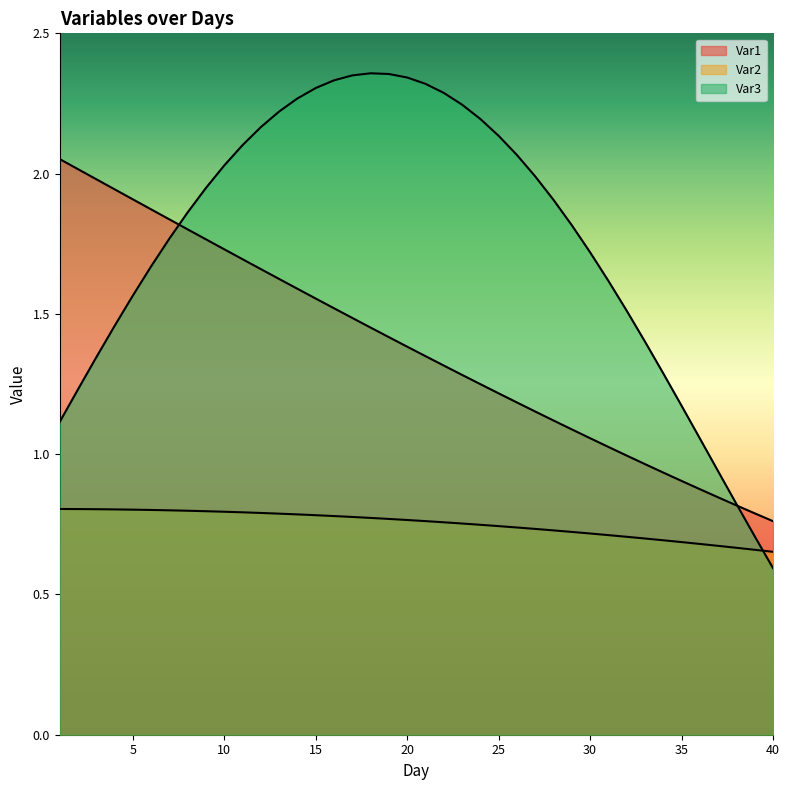

What is the value of the Var2 point at the 23rd from the left?

0.8